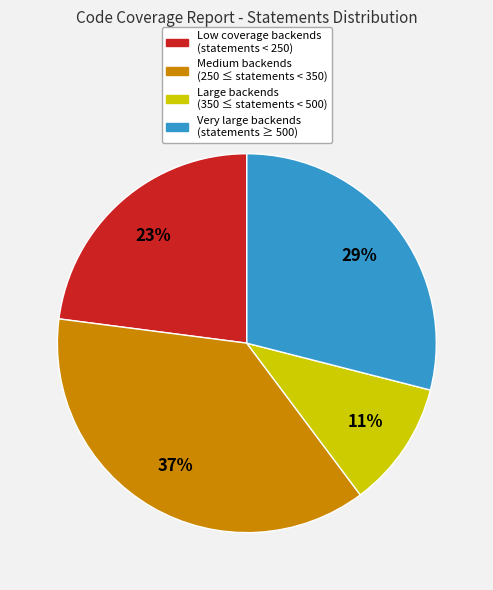

Does any single category account for the majority?

No